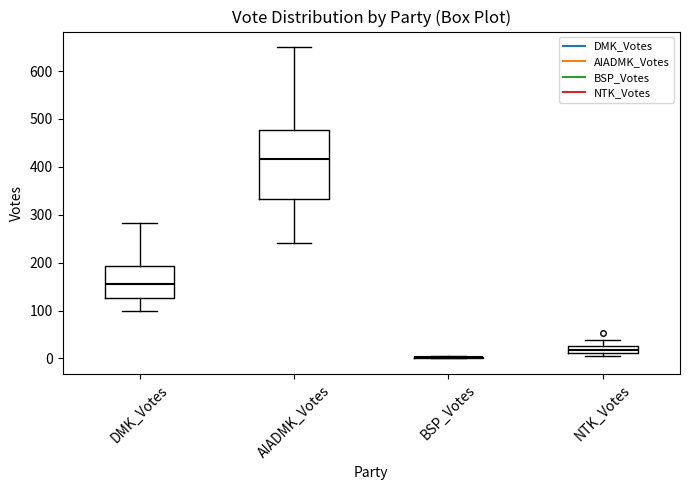

Which box is the tallest, from its lower edge to its upper edge?

AIADMK_Votes